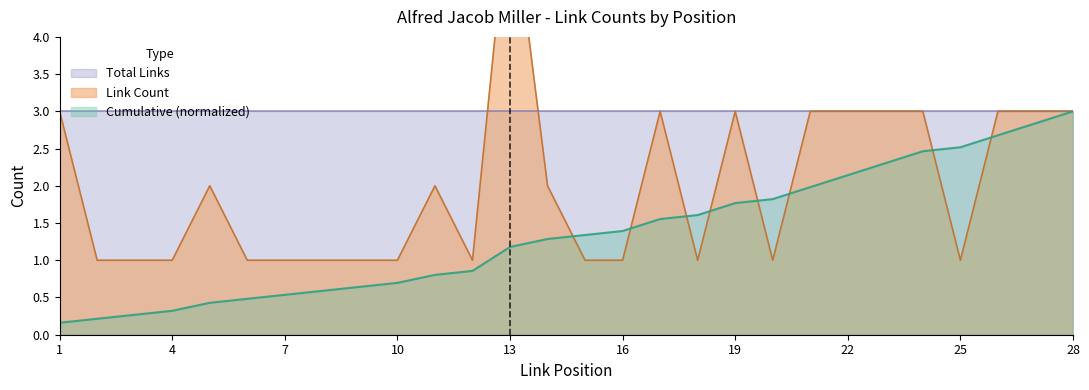

Where does the Cumulative (normalized) series first go above 1?

13